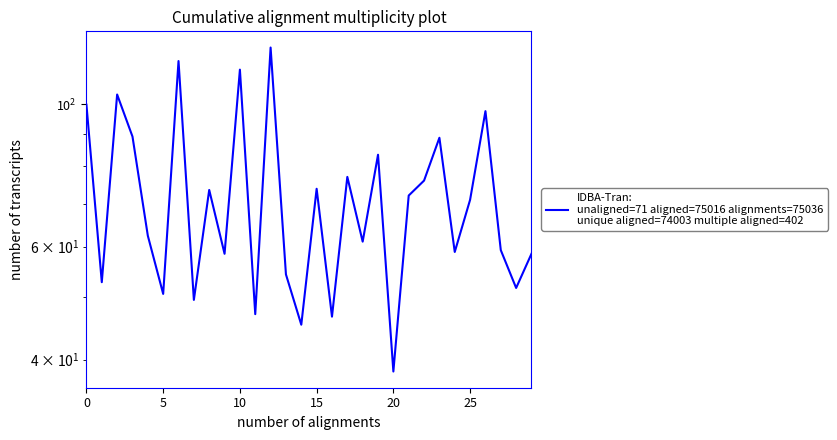

How many interior local valleys (lower than both neighbors) does the data have?

11